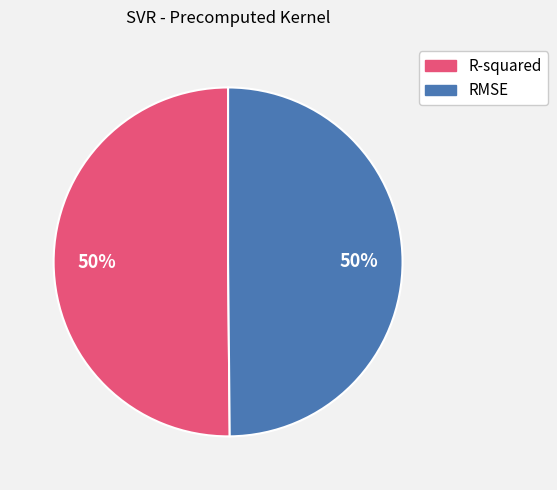

How many segments does this pie chart have?

2